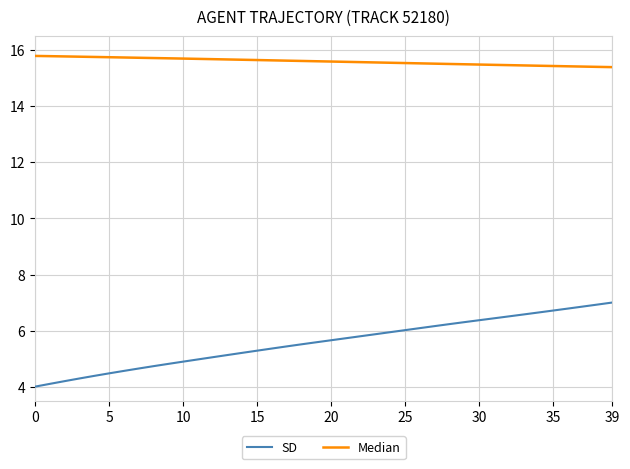

What is the maximum value for SD?

7.0